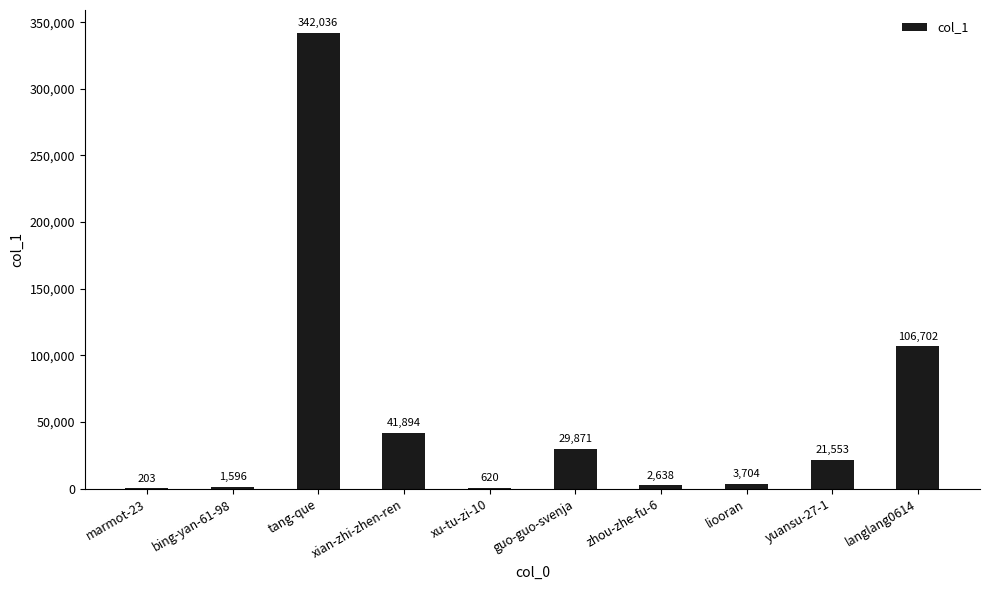

What is the sum of all values?

550817